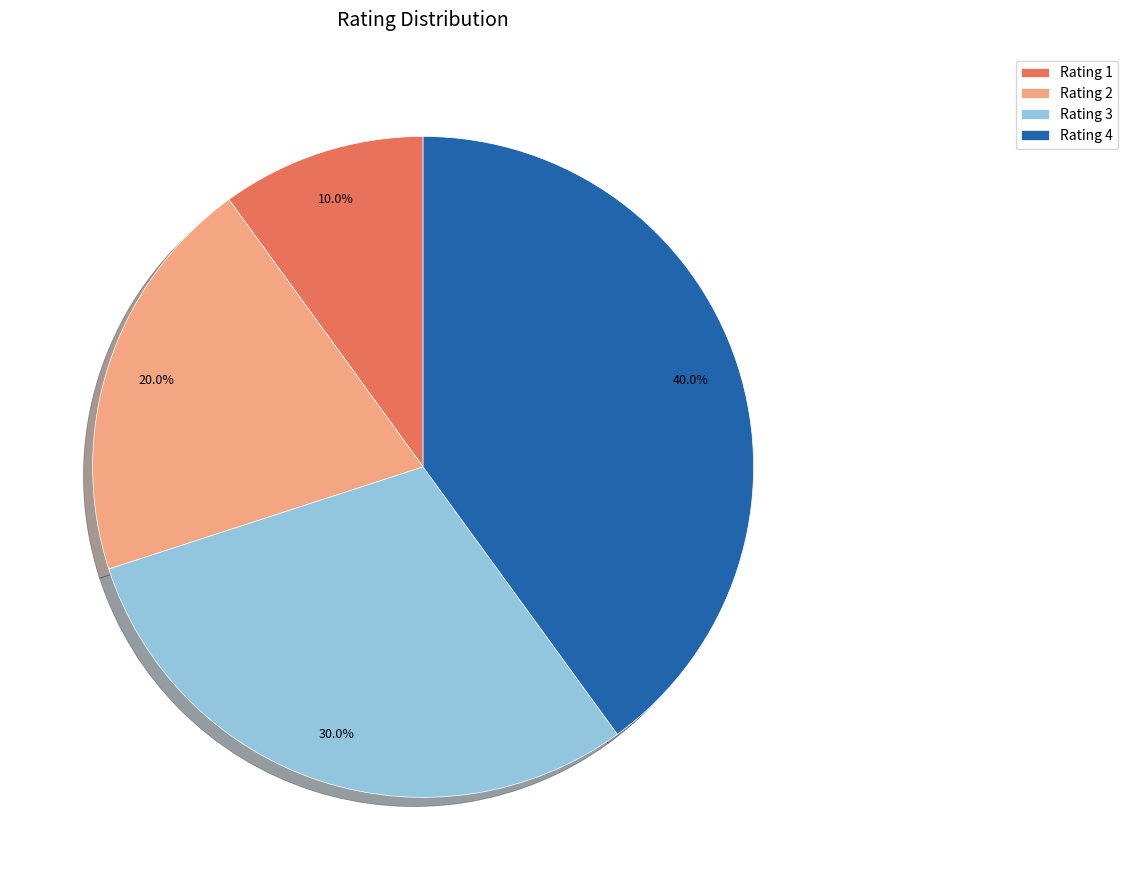

True or false: Rating 2 accounts for 20% of the total.

True